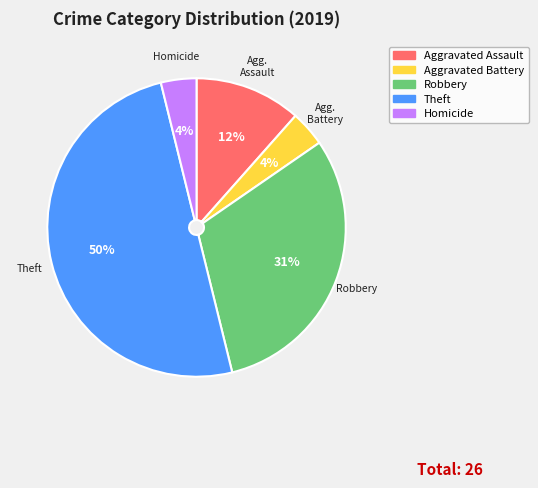

What percentage is the Aggravated Battery slice, to the nearest percent?

4%